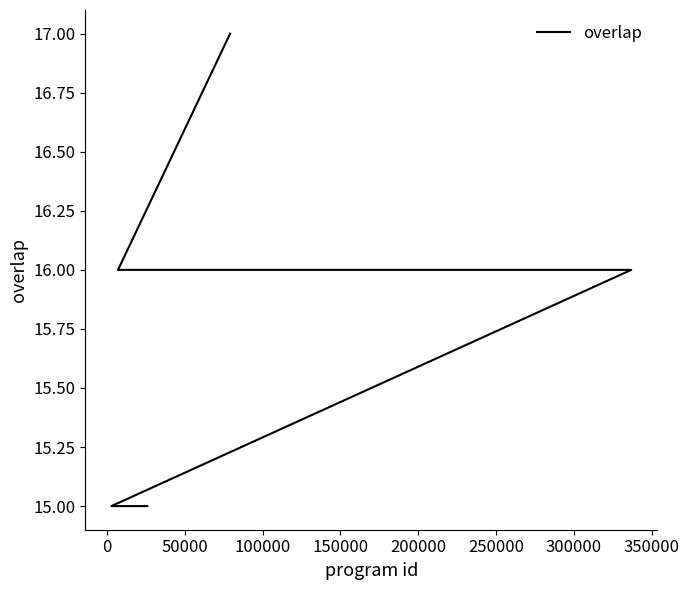

Is this an area chart (filled region under the line)?

No